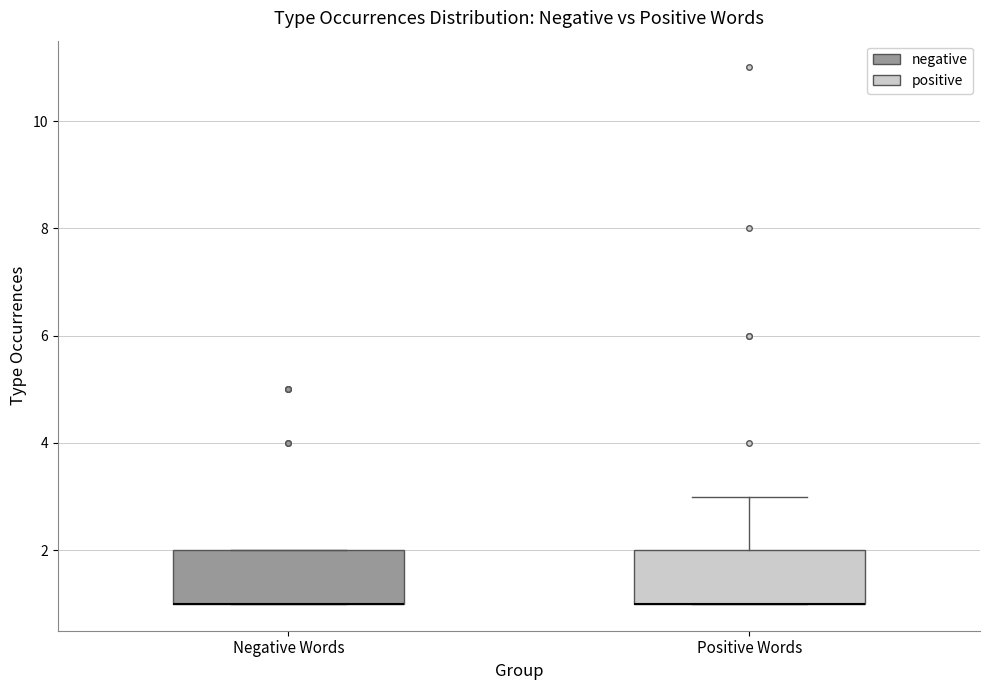

Where is the lower edge of the box for Negative Words on the y-axis? The values are not printed on the chart, so give them approximately, as read against the axis.

1